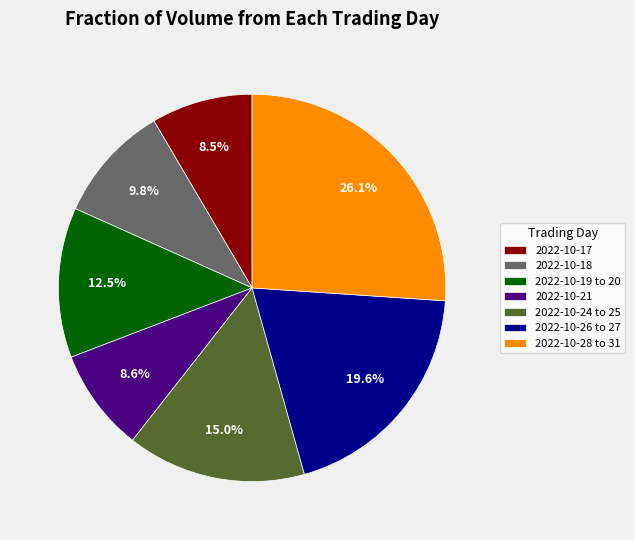

Is there any slice that represents more than half of the pie?

No